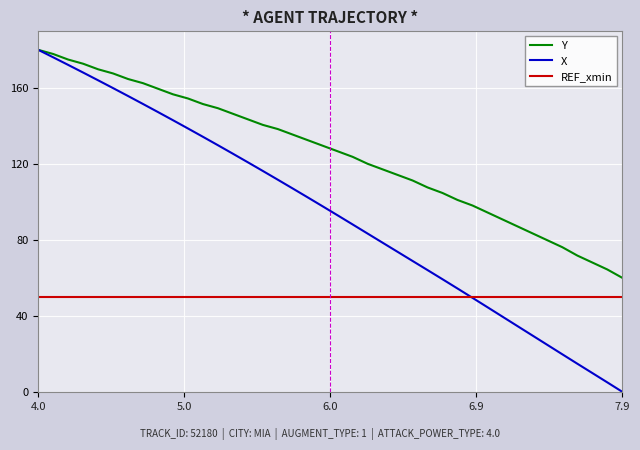

What is the maximum value for REF_xmin?

50.0